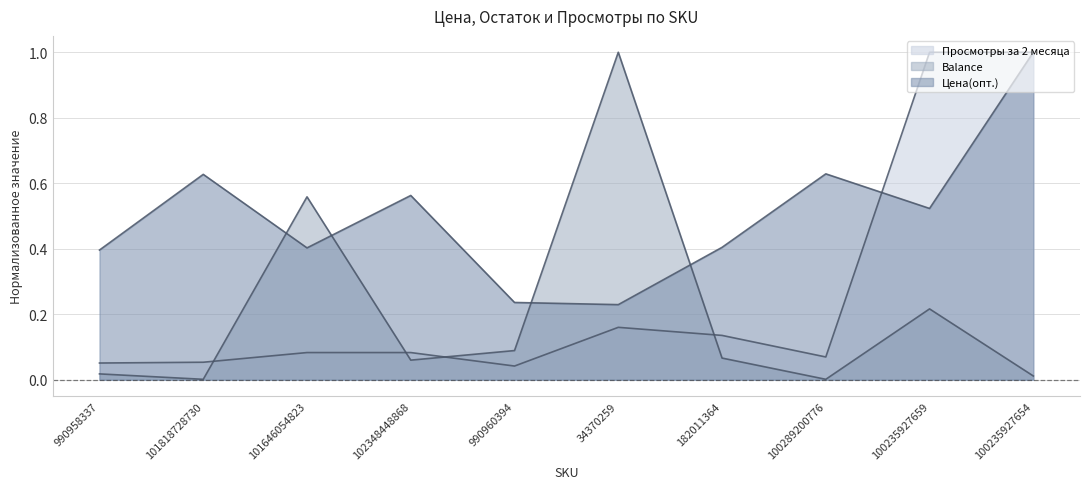

How many interior local peaks does the Просмотры за 2 месяца series have?

1